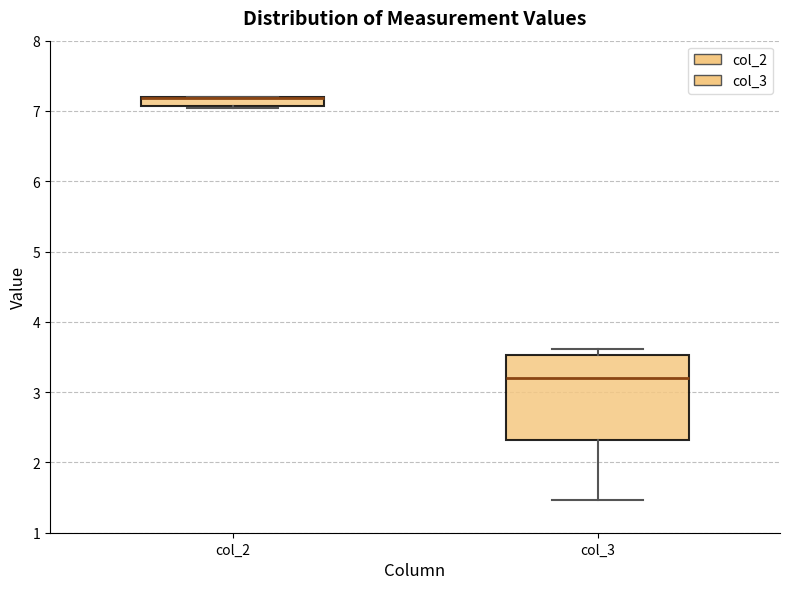

Which box is the tallest, from its lower edge to its upper edge?

col_3